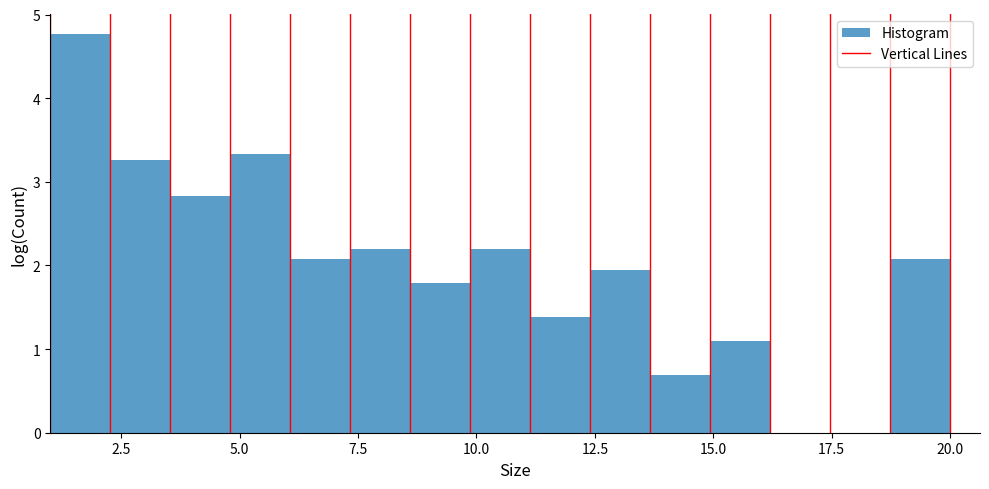

Around what value on the x-axis is the tallest bar? Give the approximate position of its centre, as read against the axis.

1.5